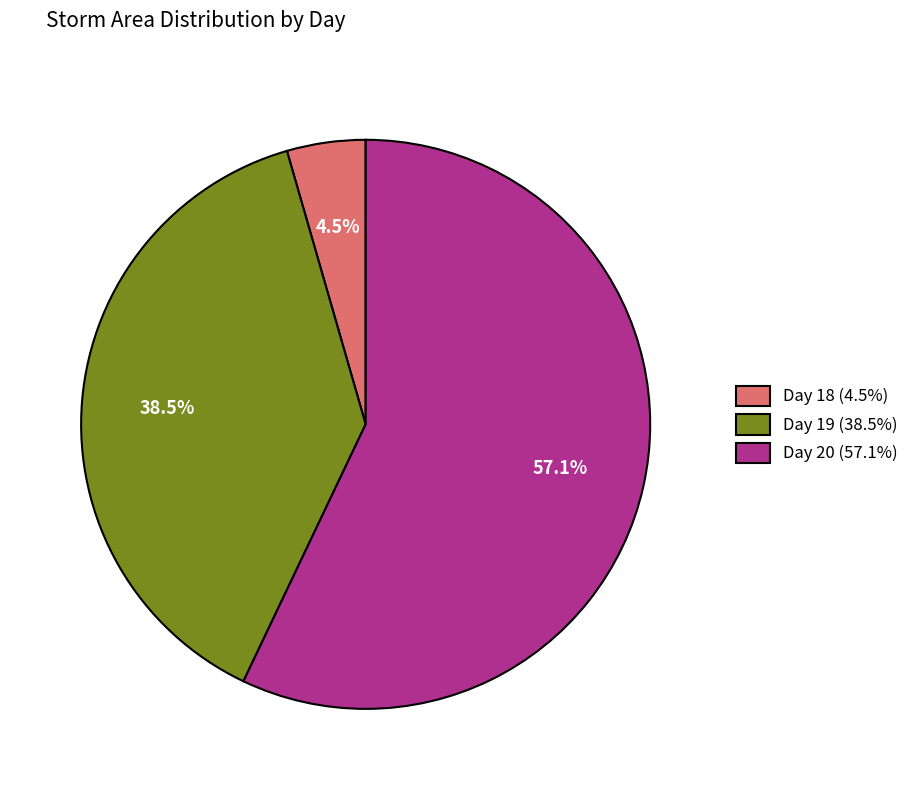

What is the largest slice in the pie chart?

Day 20 (57.1%)